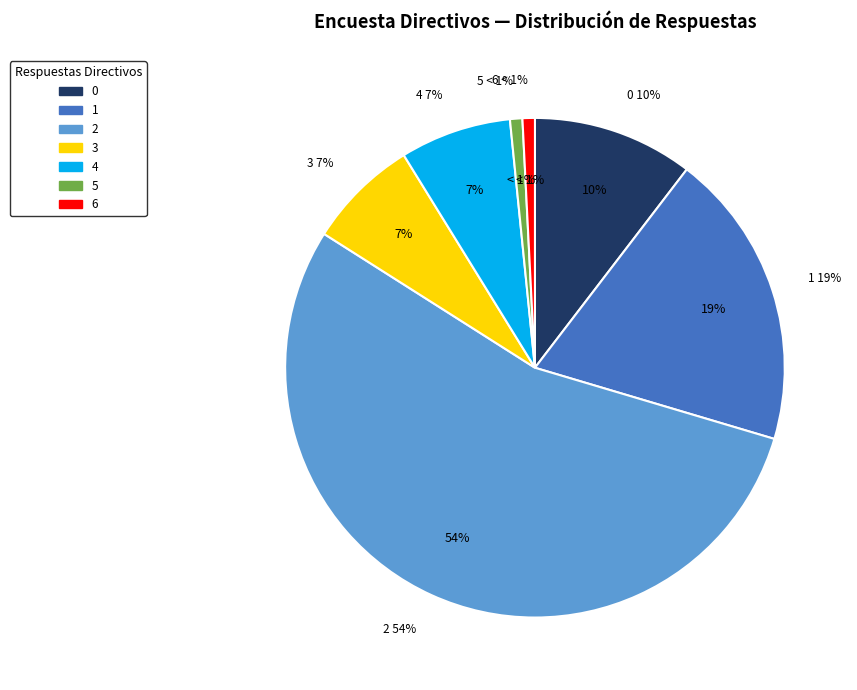

How much of the chart is everything except 2?

45.6%